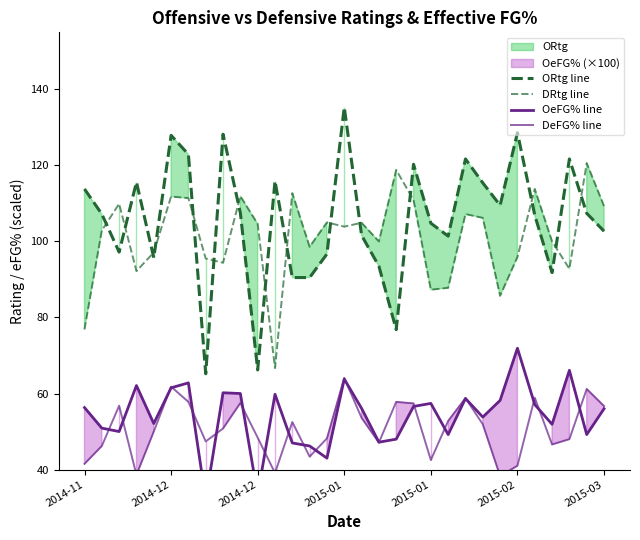

The OeFG% line series shows 82.1 at 13. True or false?

False